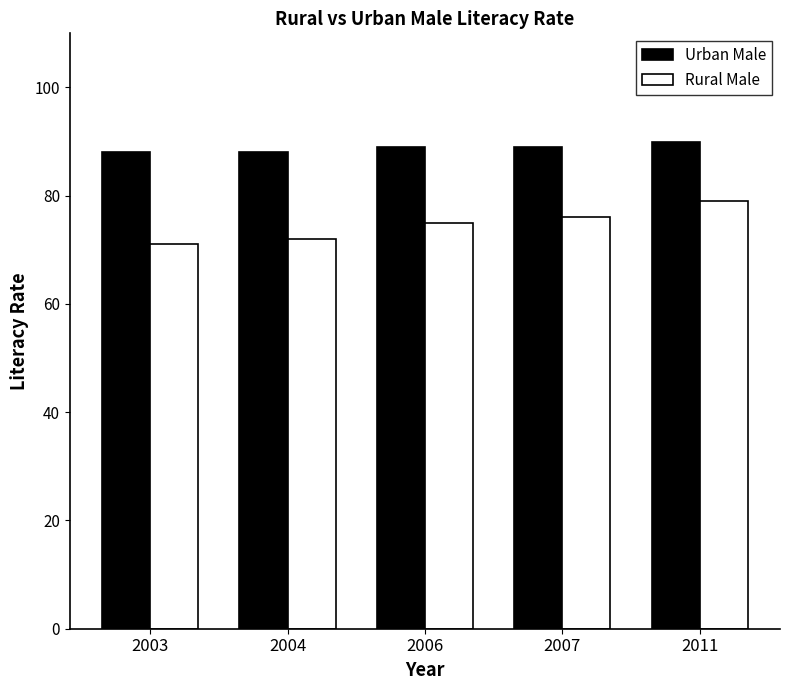

The Rural Male series shows 108 at 2011. True or false?

False